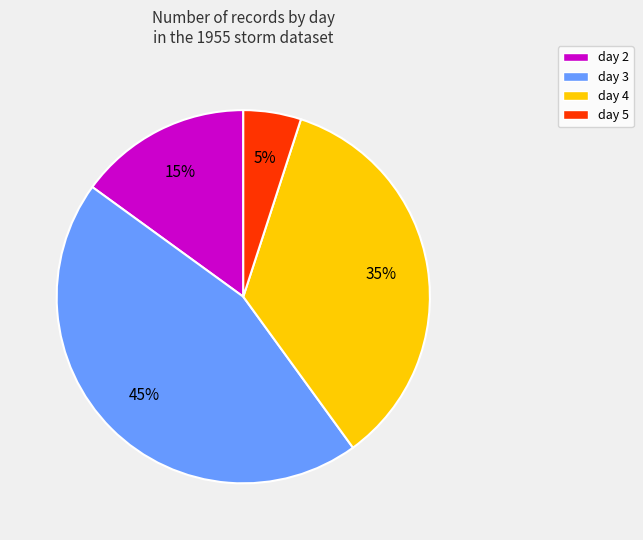

What percentage is the day 5 slice, to the nearest percent?

5%